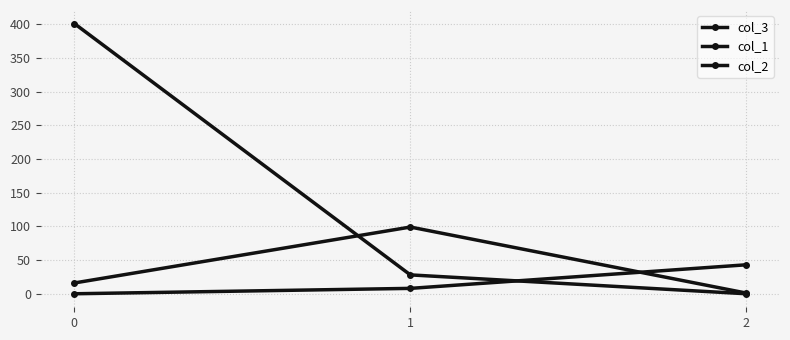

The col_2 series shows 16 at 0. True or false?

True